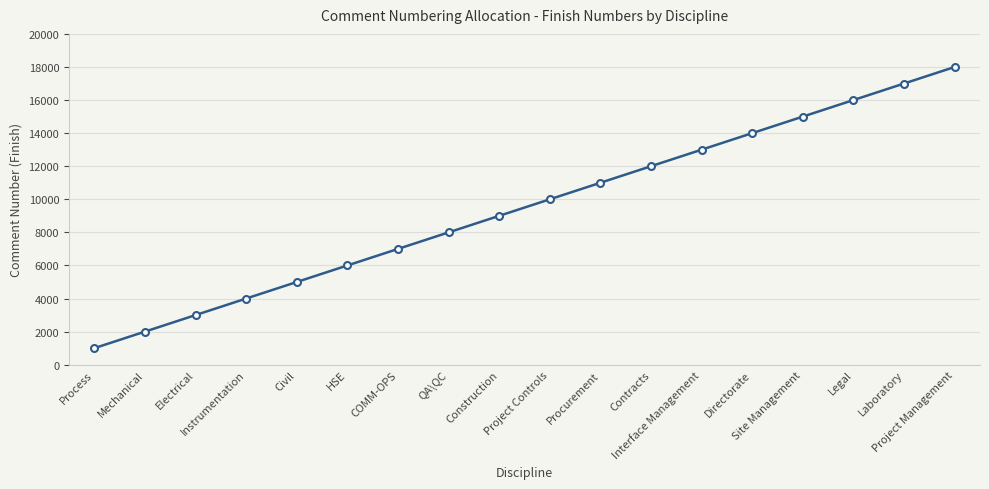

Rank the categories by value from lowest to highest.

Process, Mechanical, Electrical, Instrumentation, Civil, HSE, COMM-OPS, QA\QC, Construction, Project Controls, Procurement, Contracts, Interface Management, Directorate, Site Management, Legal, Laboratory, Project Management